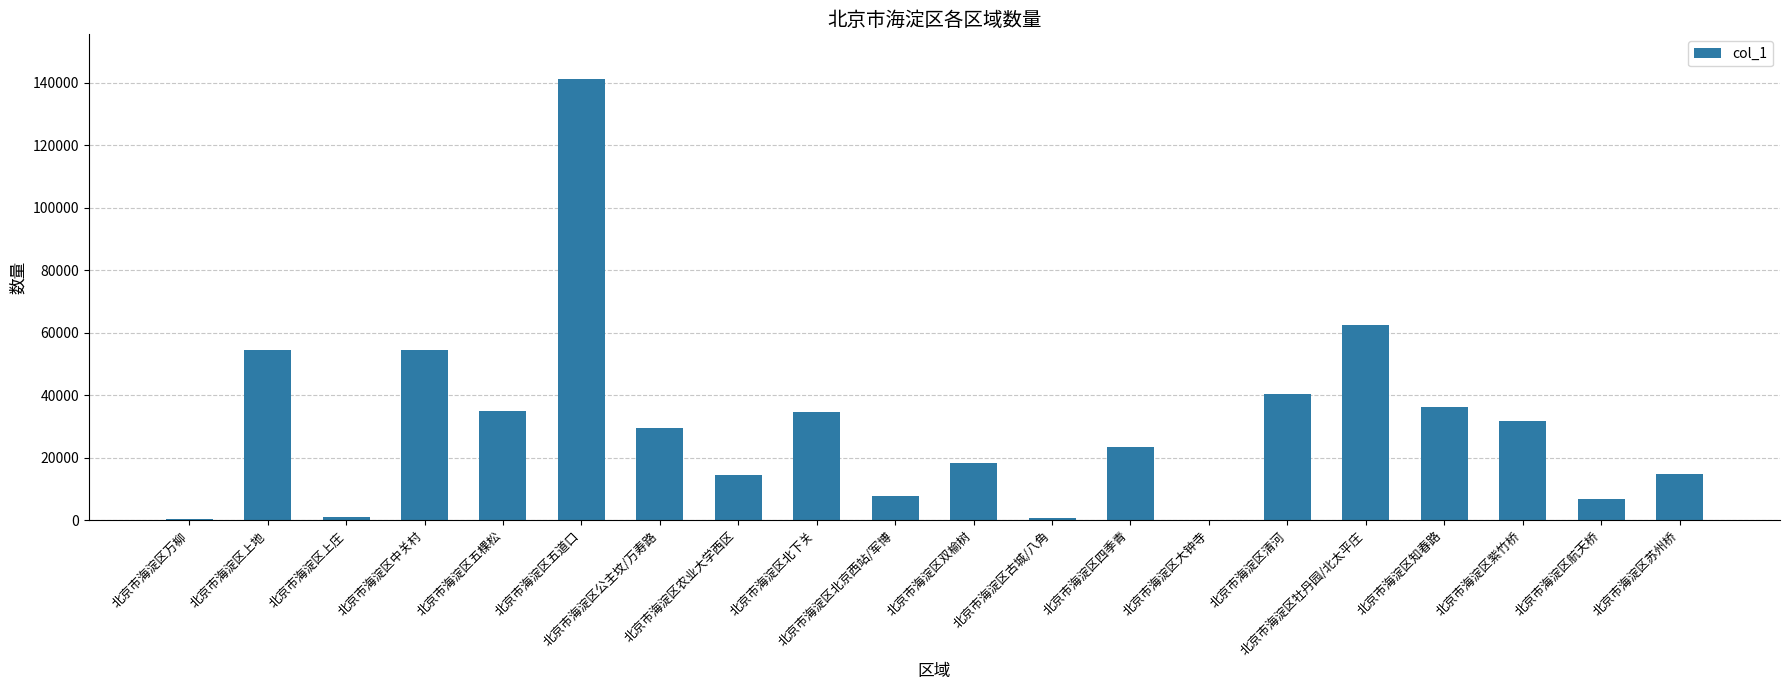

Are the bars horizontal?

No